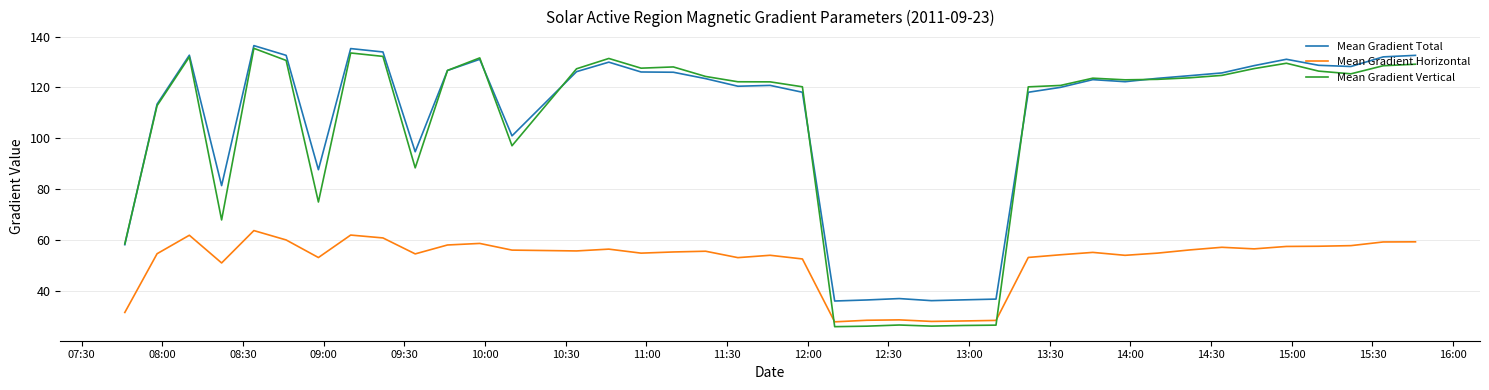

What is the maximum value for Mean Gradient Total?

136.4